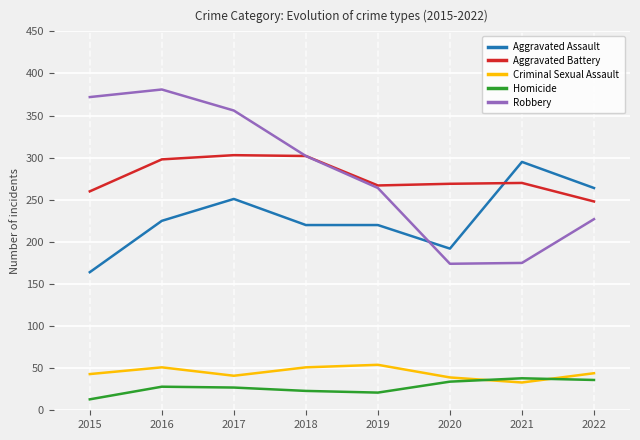

What is the approximate value of Aggravated Battery at 2019?

267